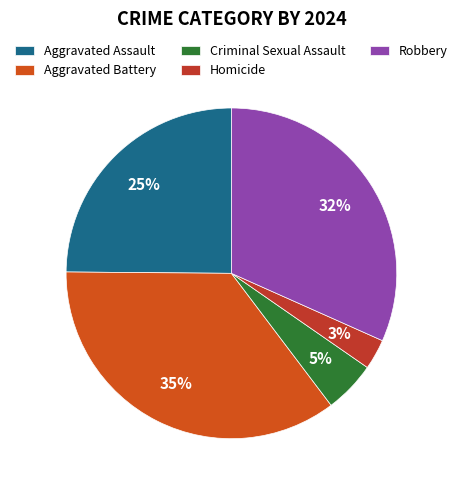

True or false: Criminal Sexual Assault accounts for 1% of the total.

False